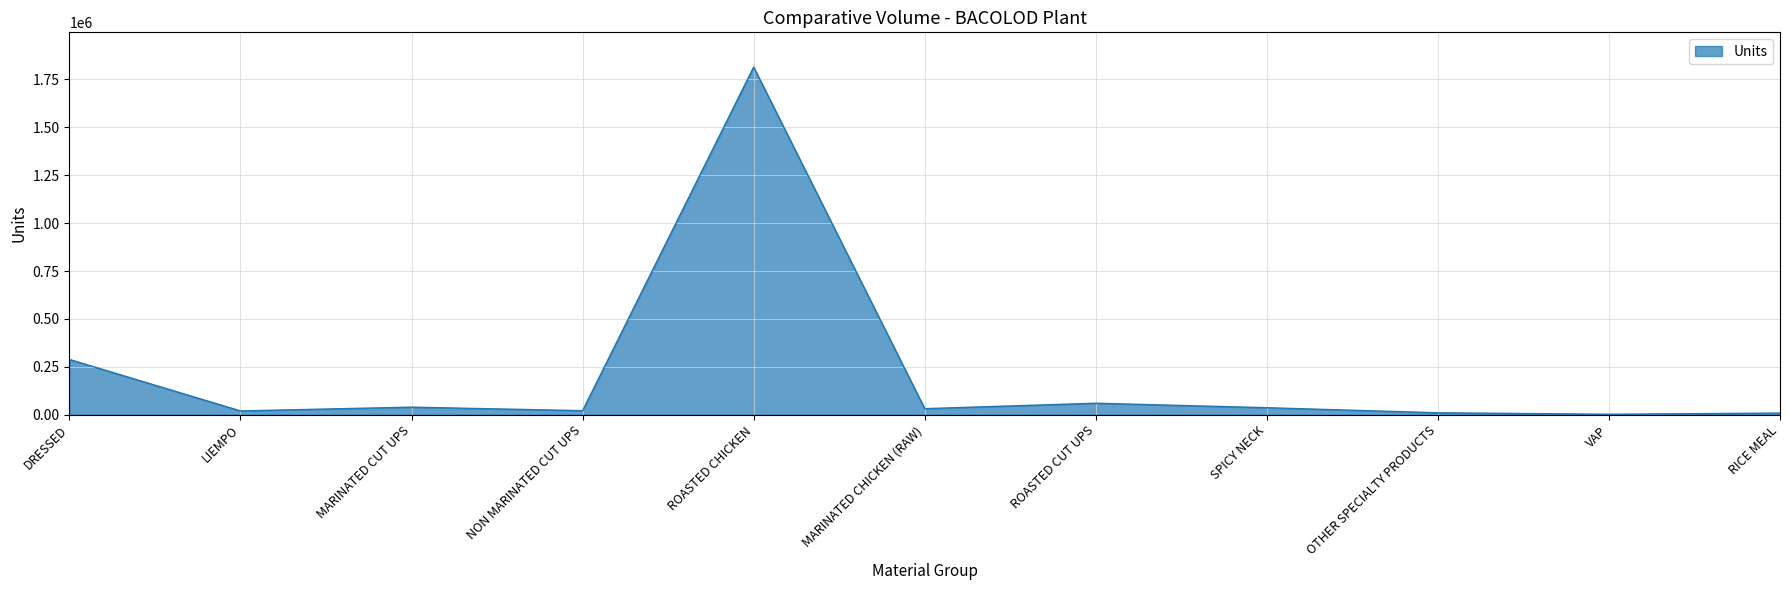

What is the difference between the values at OTHER SPECIALTY PRODUCTS and NON MARINATED CUT UPS?

10966.6